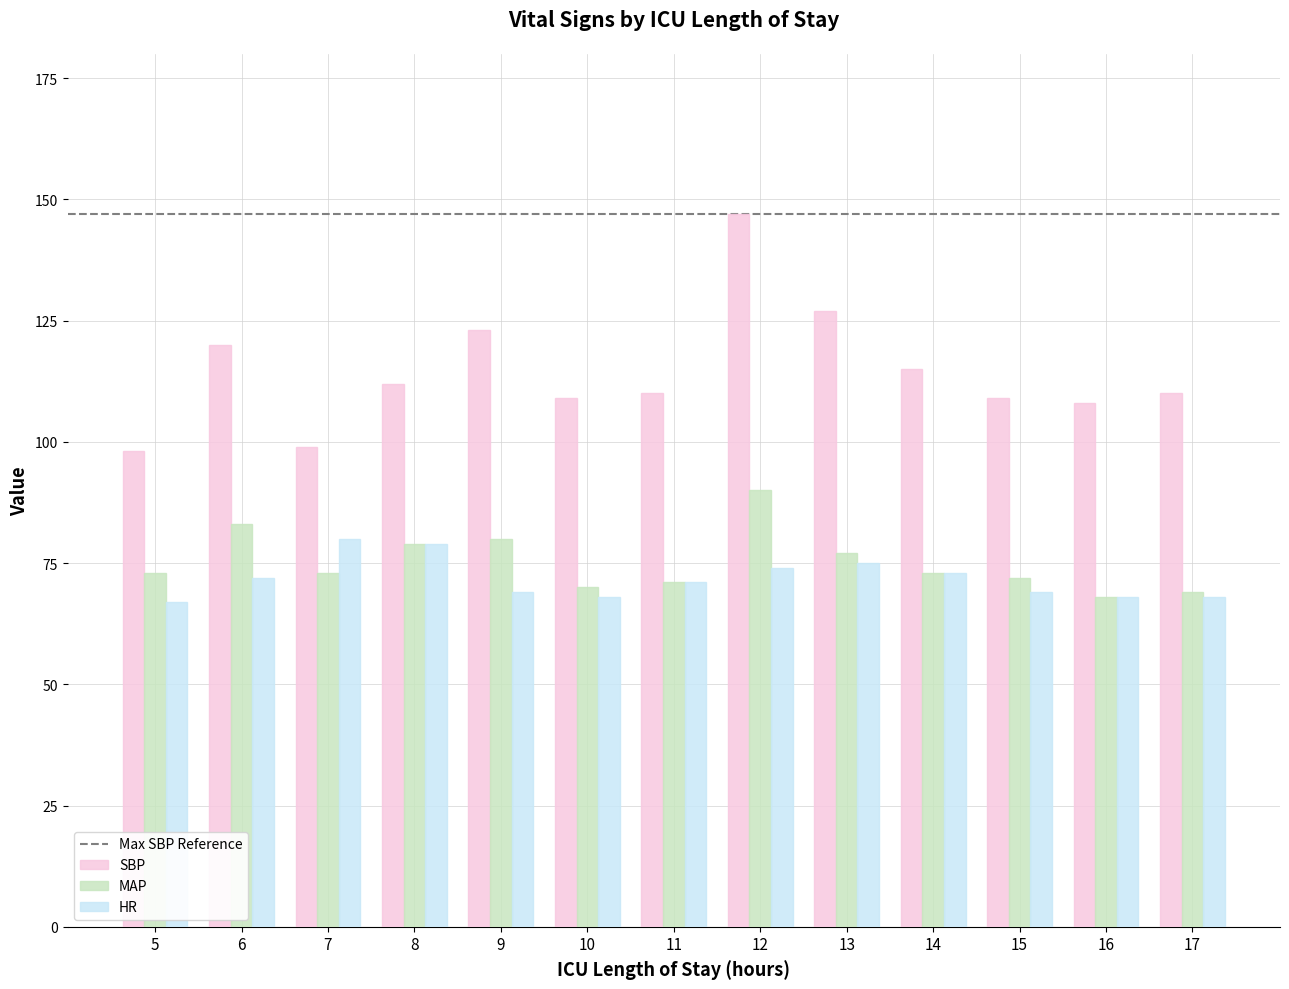

List the series in order of their peak value, lowest first.

HR, MAP, SBP